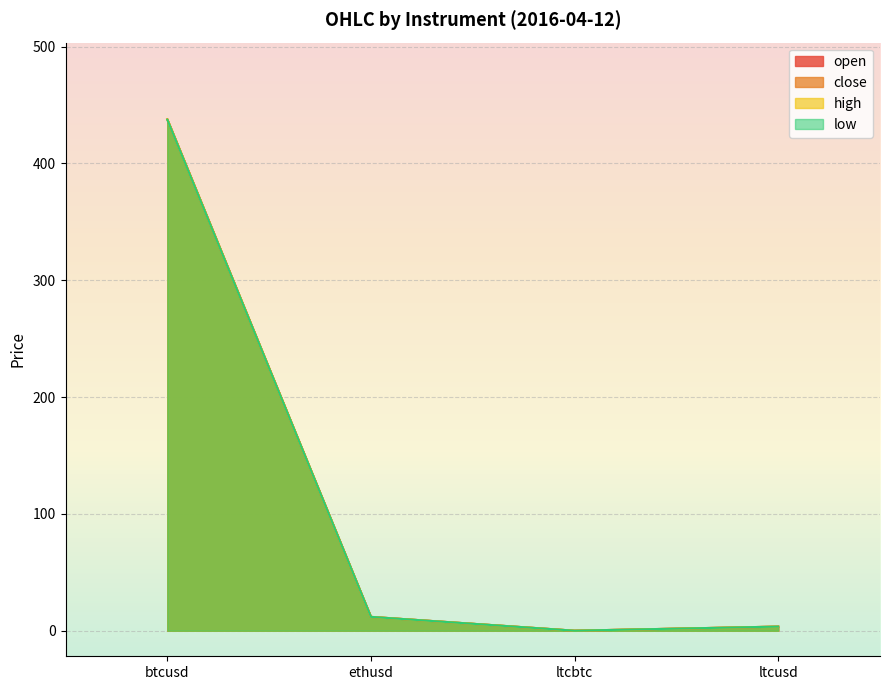

Is it true that open equals 20.2 at ethusd?

False